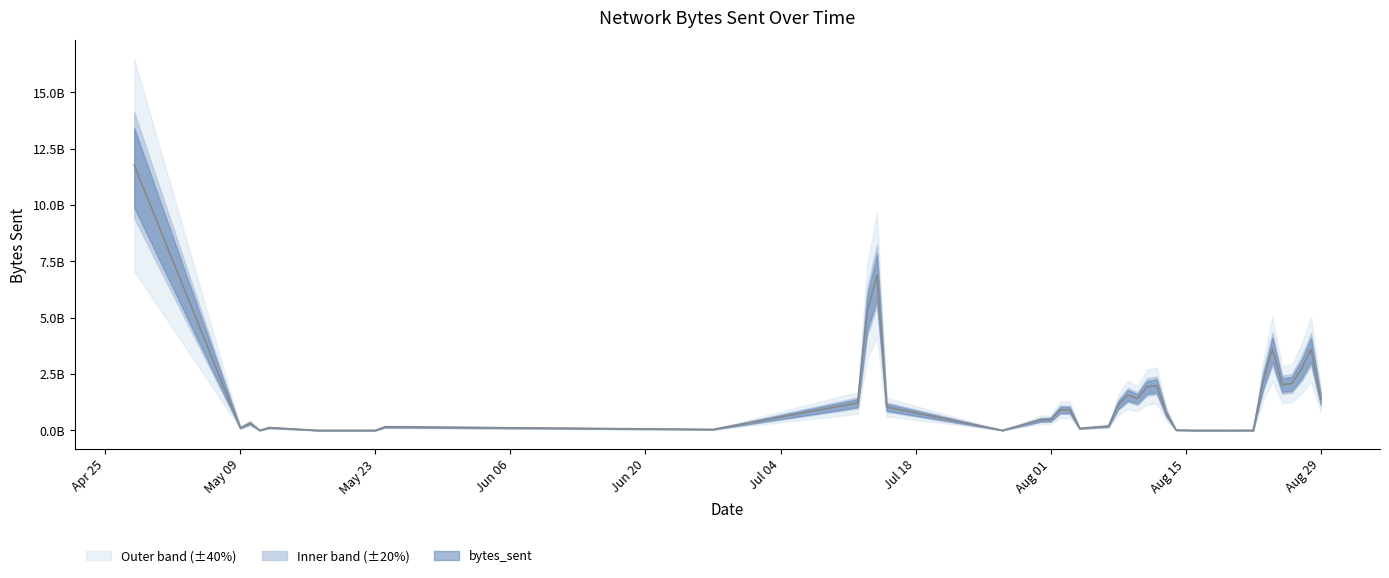

True or false: the data shows 130967 at 2022-05-17.

False